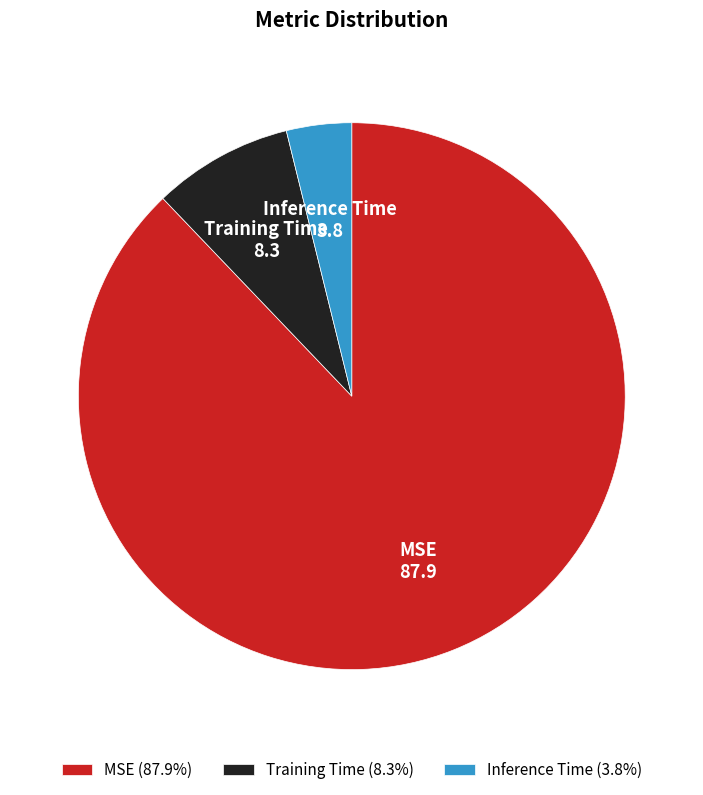

How many slices are in this pie chart?

3